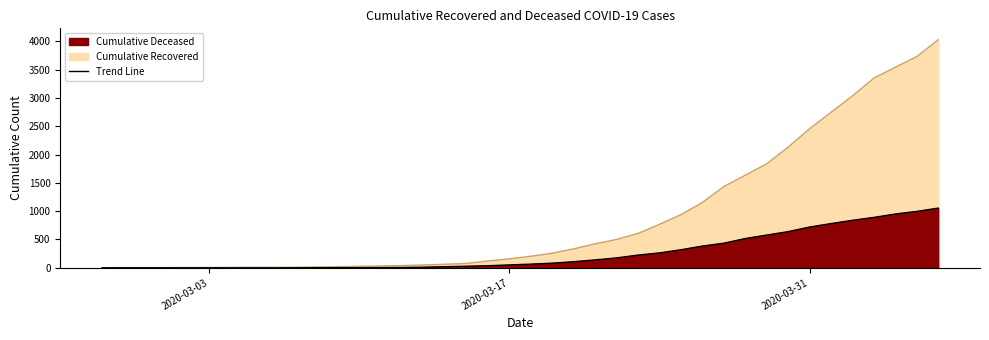

Reading right to left, list all the values displayed in this chart.

cumulative_recovered: 4027	3730	3541	3350	3034	2746	2456	2130	1837	1635	1434	1154	938	768	607	501	424	335	258	204	159	121	77	63	50	40	33	27	20	14	10	9	9	8	6	5	4	4	4	3
cumulative_deceased: 1054	996	950	890	839	781	720	639	578	517	435	384	319	263	225	175	140	108	82	65	51	37	28	20	11	6	4	2	2	2	1	0	0	0	0	0	0	0	0	0